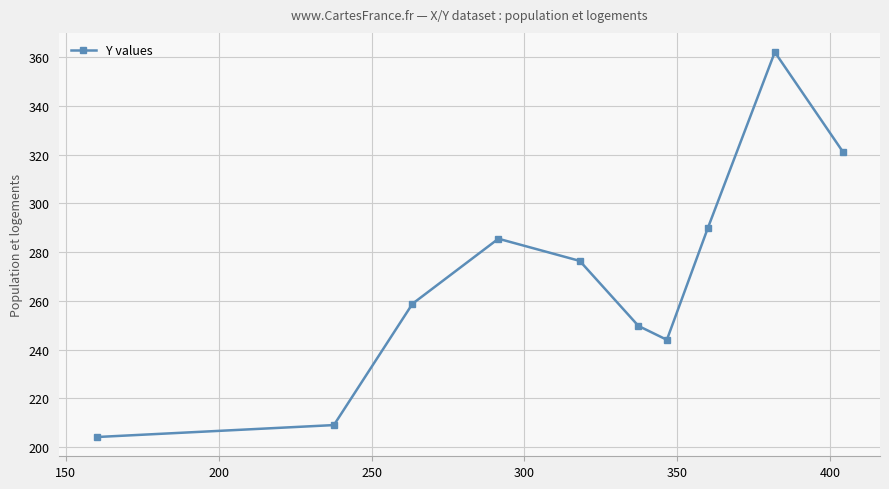

How many interior local peaks (higher than both neighbors) does the data have?

2